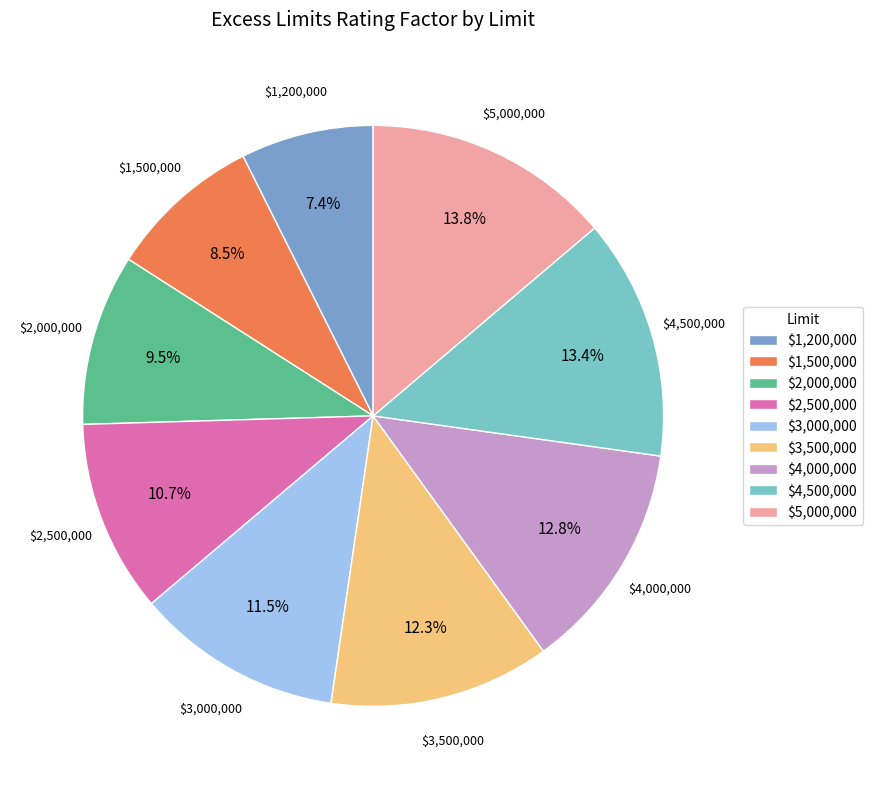

Is there any slice that represents more than half of the pie?

No